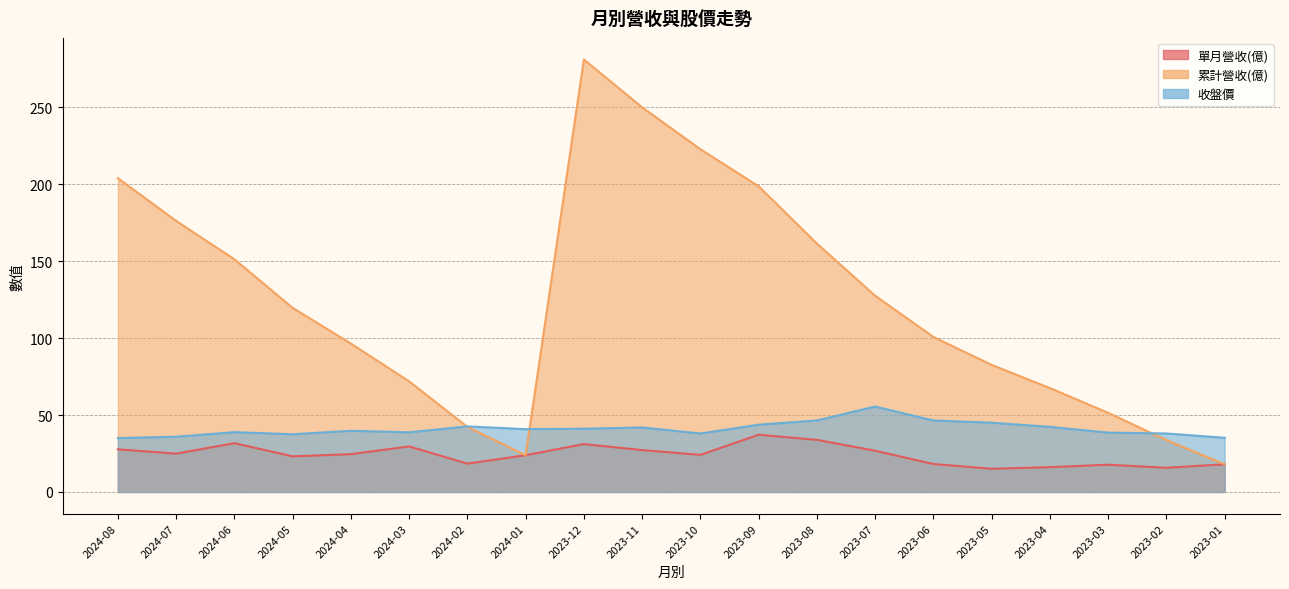

Reading left to right, list all the values displayed in this chart.

單月營收(億): 27.7	24.9	31.7	23.1	24.6	29.6	18.4	23.9	31.1	27.2	24.1	37.2	33.9	26.8	18.2	15.1	16.1	17.7	15.7	18.0
累計營收(億): 203.9	176.1	151.2	119.6	96.4	71.8	42.3	23.9	281.0	249.9	222.7	198.6	161.4	127.5	100.7	82.6	67.5	51.4	33.7	18.0
收盤價: 35.0	35.9	38.9	37.5	39.8	38.8	42.6	40.8	41.1	41.9	38.0	43.7	46.5	55.5	46.5	45.0	42.3	38.5	38.0	35.2